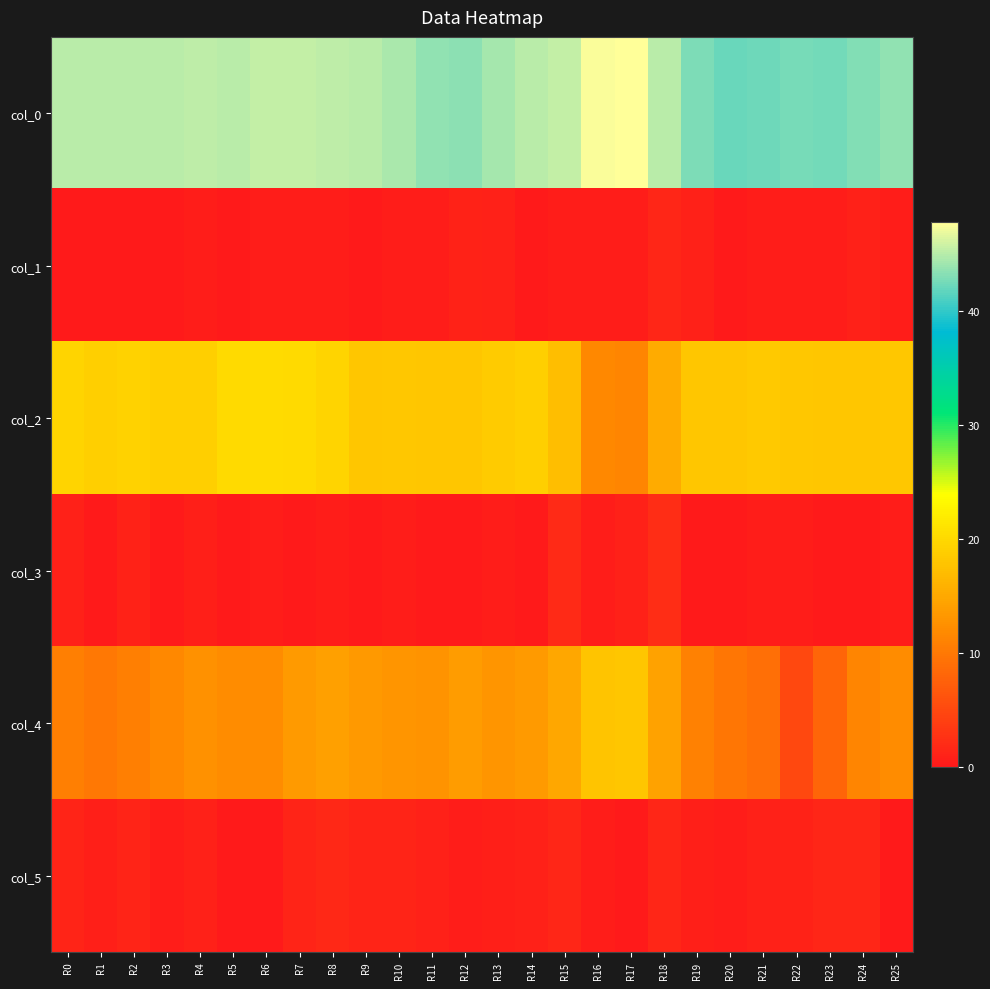

Reading right to left, extract all data points from this chart.

col_0: R25=43.6	R24=43.0	R23=42.5	R22=42.7	R21=42.2	R20=42.0	R19=42.8	R18=45.0	R17=47.8	R16=47.5	R15=45.3	R14=45.0	R13=44.2	R12=43.3	R11=43.5	R10=44.5	R9=45.0	R8=45.2	R7=45.5	R6=45.3	R5=45.0	R4=45.2	R3=45.0	R2=45.0	R1=45.0	R0=45.0
col_1: R25=0.5	R24=0.8	R23=0.5	R22=0.5	R21=0.4	R20=0.0	R19=0.8	R18=1.4	R17=0.4	R16=0.5	R15=0.5	R14=0.0	R13=0.8	R12=0.9	R11=0.5	R10=0.5	R9=0.0	R8=0.4	R7=0.5	R6=0.5	R5=0.0	R4=0.4	R3=0.0	R2=0.0	R1=0.0	R0=0.0
col_2: R25=18.2	R24=18.0	R23=18.0	R22=18.2	R21=18.3	R20=18.0	R19=18.0	R18=15.2	R17=11.2	R16=11.8	R15=17.3	R14=19.0	R13=18.5	R12=18.0	R11=18.0	R10=18.2	R9=18.0	R8=19.5	R7=20.0	R6=20.2	R5=20.0	R4=19.0	R3=19.0	R2=19.3	R1=19.0	R0=19.5
col_3: R25=0.4	R24=0.0	R23=0.0	R22=0.4	R21=0.5	R20=0.0	R19=0.0	R18=2.2	R17=0.8	R16=0.4	R15=1.7	R14=0.0	R13=0.5	R12=0.0	R11=0.0	R10=0.4	R9=0.0	R8=0.5	R7=0.0	R6=0.4	R5=0.0	R4=0.7	R3=0.0	R2=0.9	R1=0.0	R0=0.9
col_4: R25=12.0	R24=11.2	R23=8.0	R22=5.0	R21=9.0	R20=9.8	R19=11.0	R18=14.2	R17=18.0	R16=17.8	R15=14.8	R14=13.5	R13=13.0	R12=13.7	R11=12.8	R10=13.0	R9=13.3	R8=14.0	R7=13.5	R6=12.0	R5=12.0	R4=12.5	R3=11.8	R2=10.8	R1=10.0	R0=10.7
col_5: R25=0.0	R24=1.5	R23=1.4	R22=1.0	R21=0.8	R20=0.4	R19=0.7	R18=1.5	R17=0.0	R16=0.4	R15=1.5	R14=0.9	R13=0.7	R12=0.5	R11=0.8	R10=1.2	R9=1.2	R8=1.6	R7=1.1	R6=0.0	R5=0.0	R4=0.9	R3=0.4	R2=1.3	R1=0.7	R0=1.2